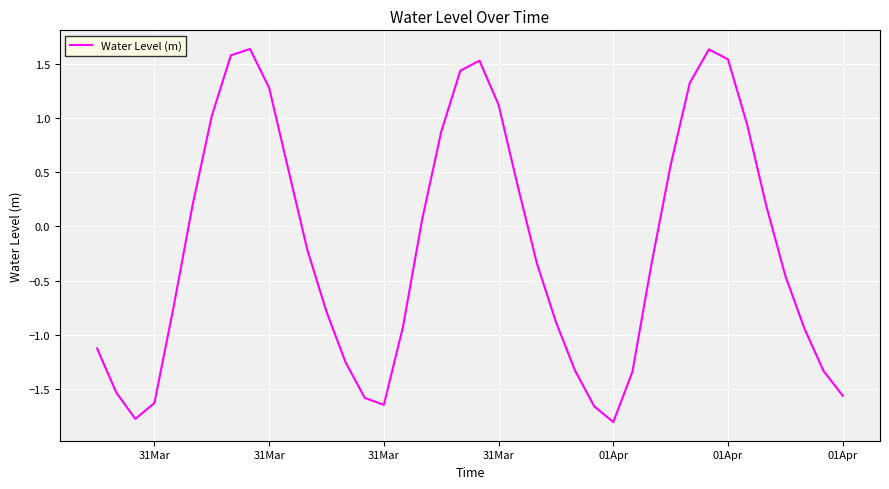

What is the smallest value displayed?

-1.8